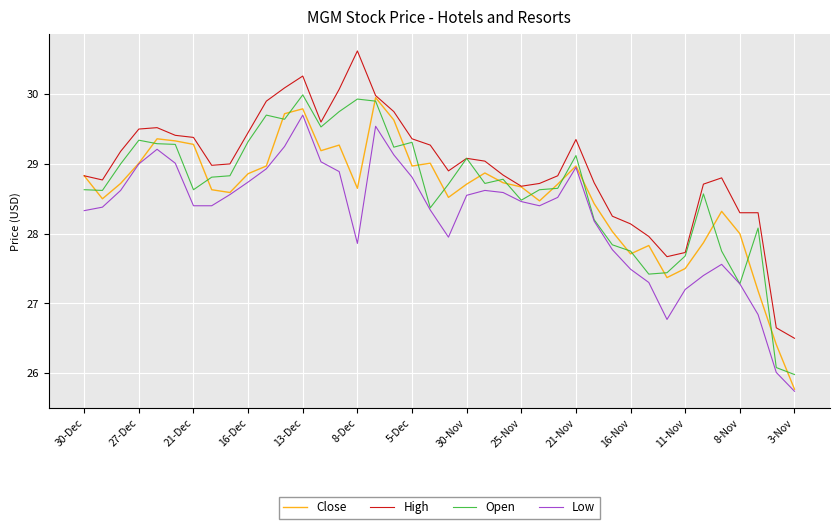

What is the minimum value shown in the chart?

25.7